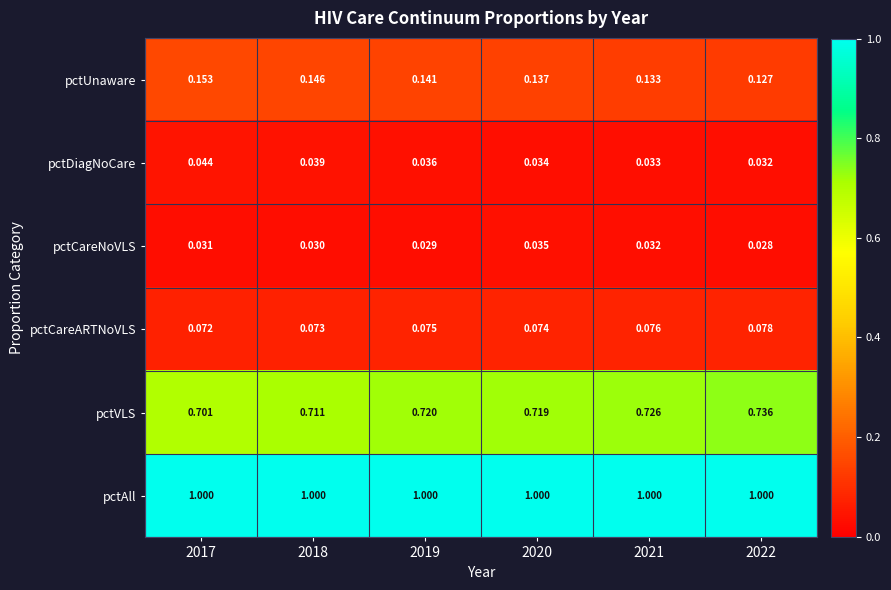

Which series has the largest range (max minus min)?

pctVLS